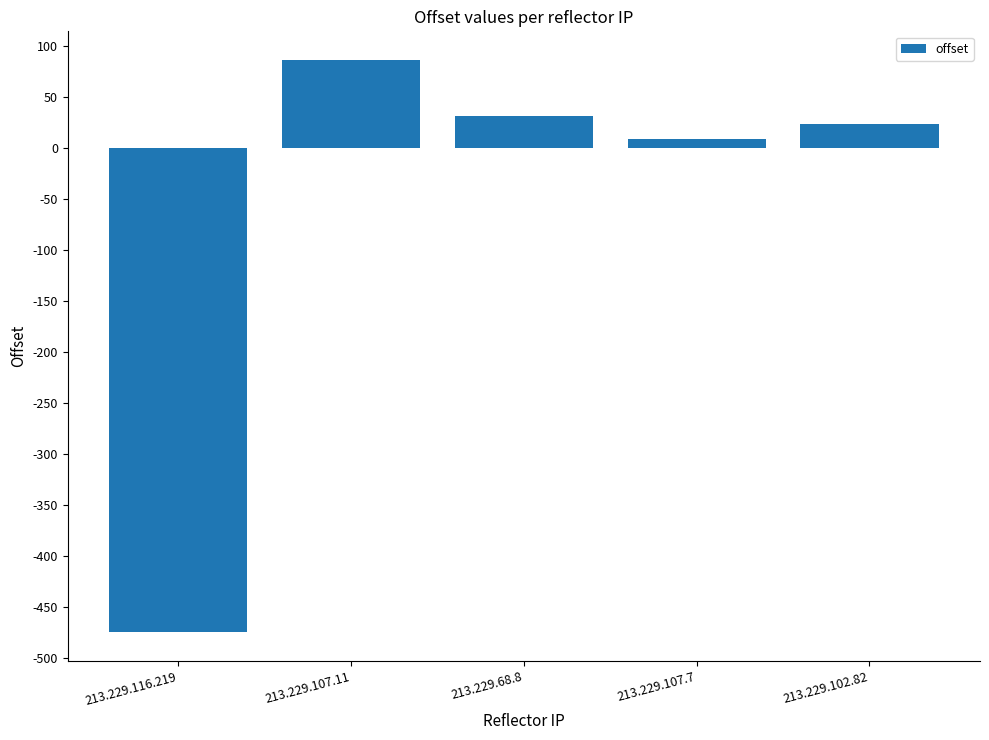

True or false: the data shows 31 at 213.229.68.8.

True